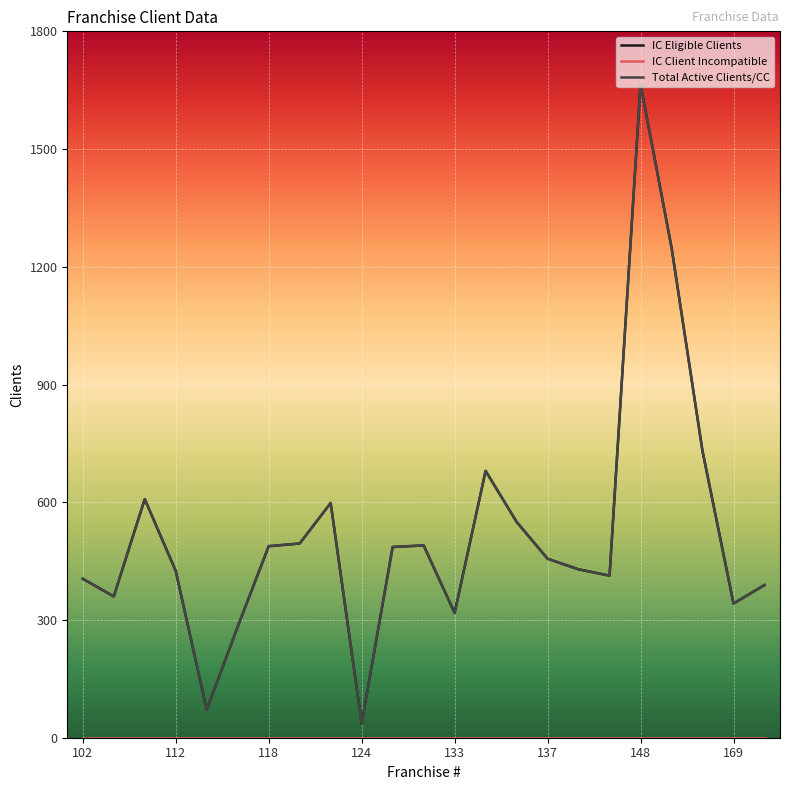

How many interior local valleys does the IC Eligible Clients series have?

6